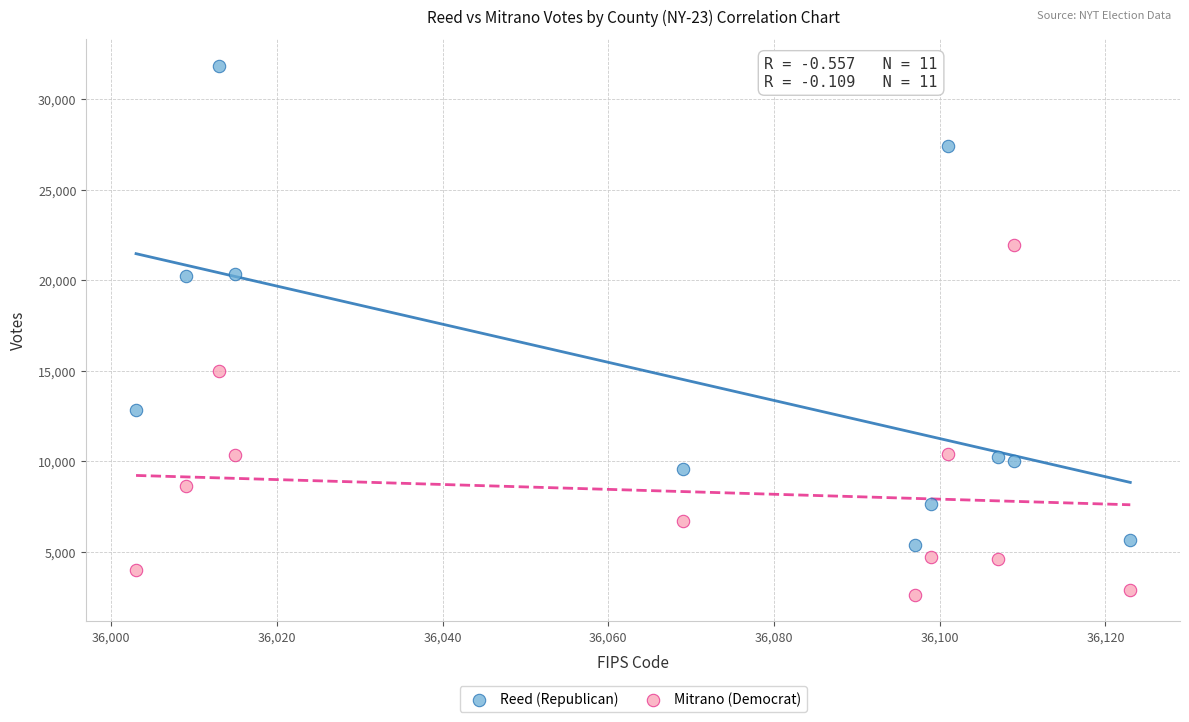

Which series has the widest spread of Y values?

Reed (Republican)